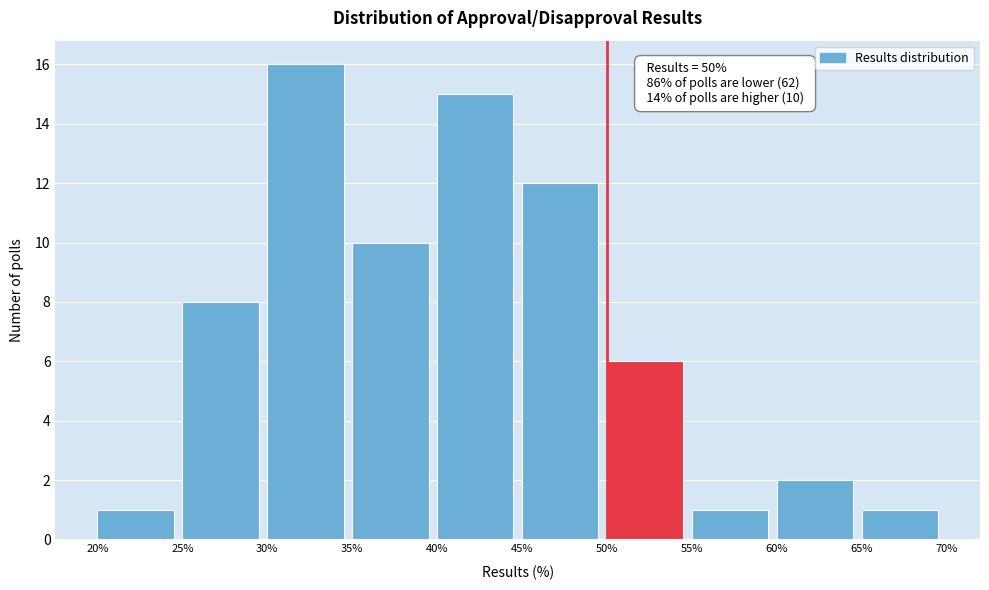

Over which range of the x-axis is the bar tallest?

30% to 35%